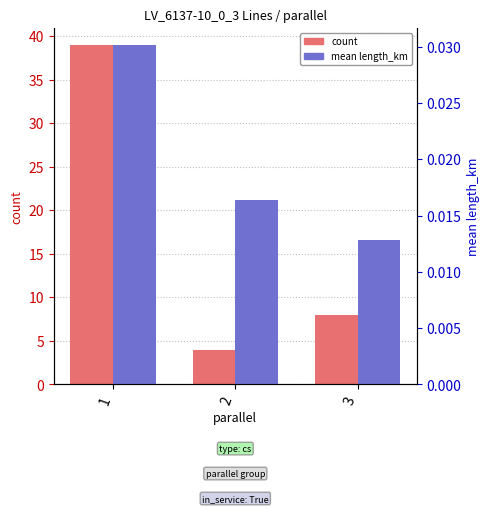

List the labels in order of count value, smallest first.

2, 3, 1